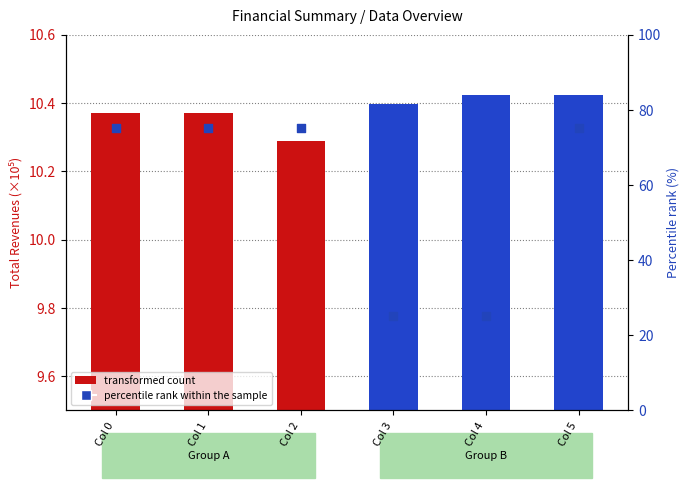

Which has a higher value, Col 3 or Col 0?

Col 0